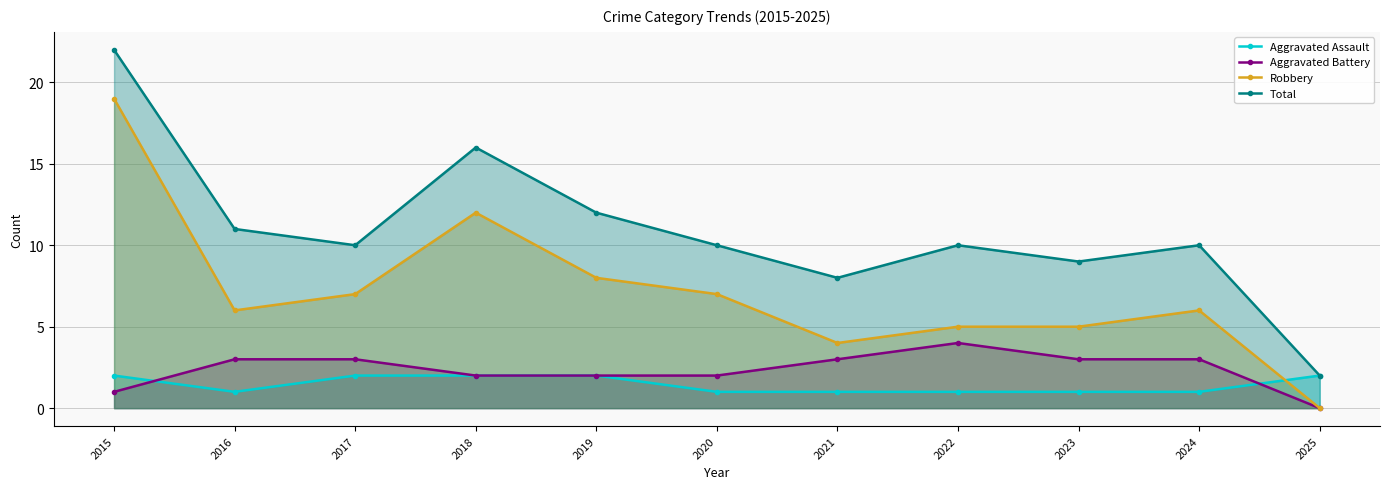

What is the value of the Robbery point at the 7th from the left?

4